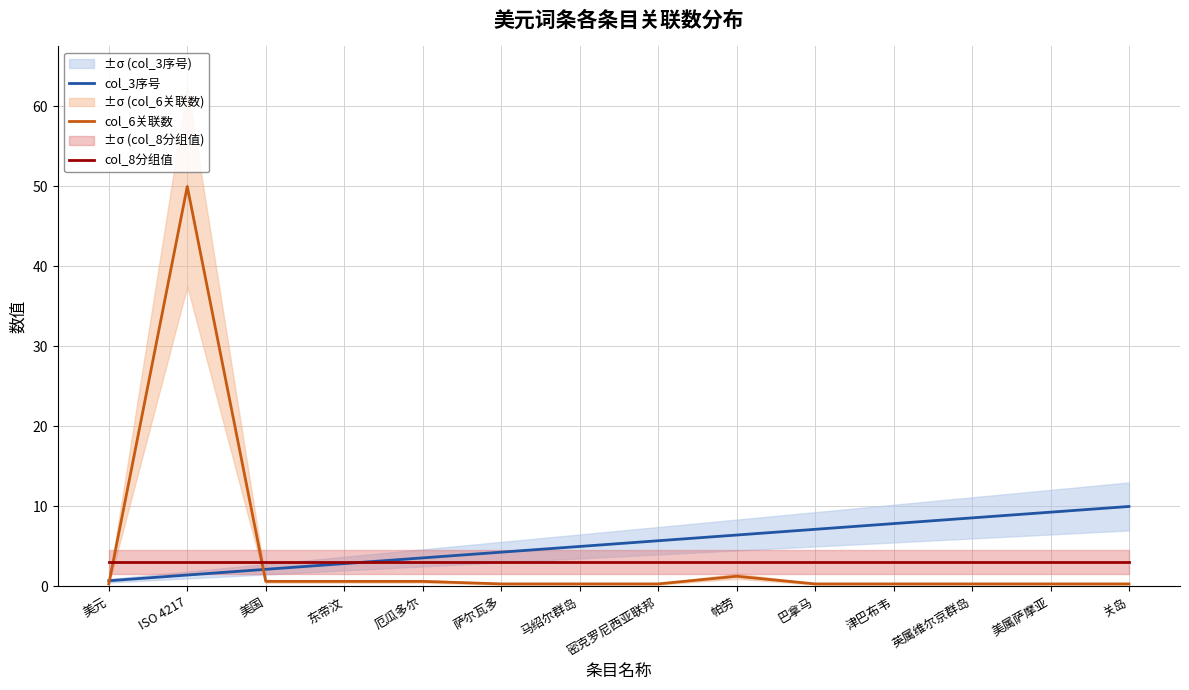

What is the total value across all series at 美国?

5.8